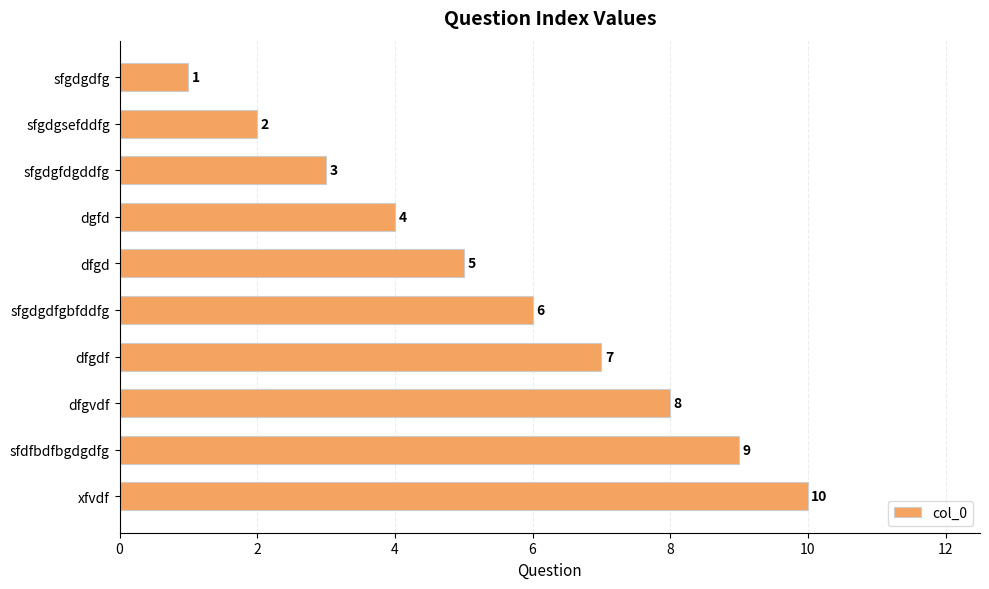

What is the average value?

6